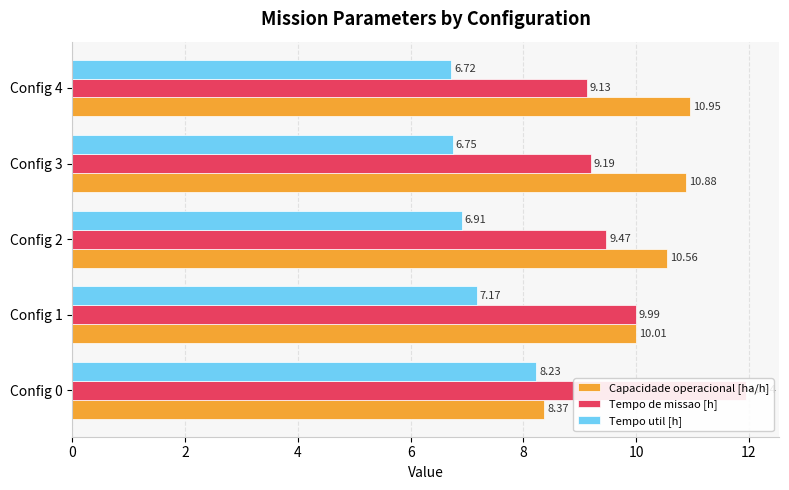

What is the difference between the maximum and second lowest values in the Capacidade operacional [ha/h] series?

0.9